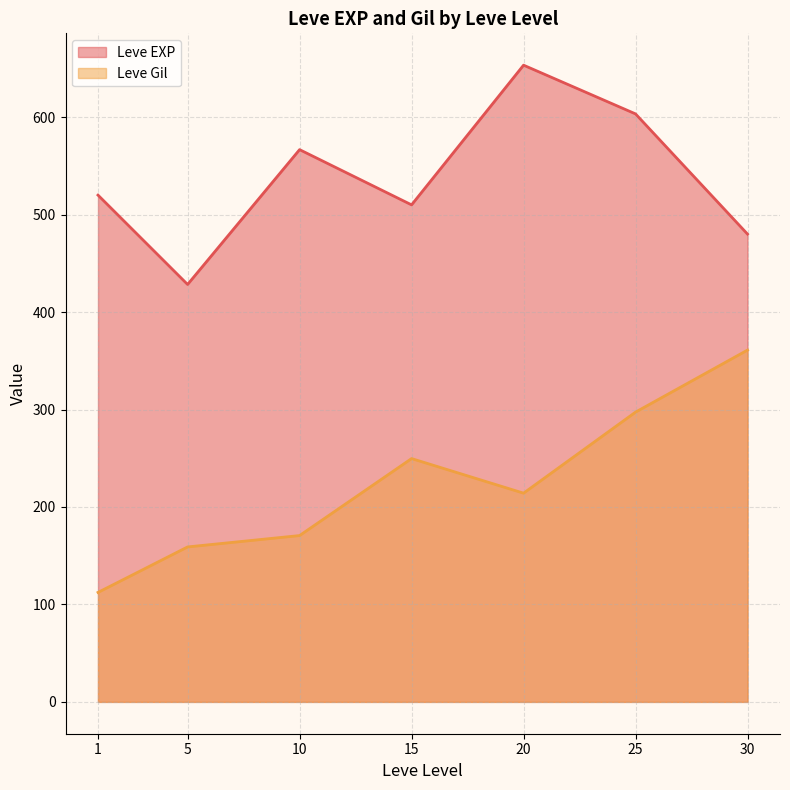

Where is the first local minimum for Leve EXP?

5